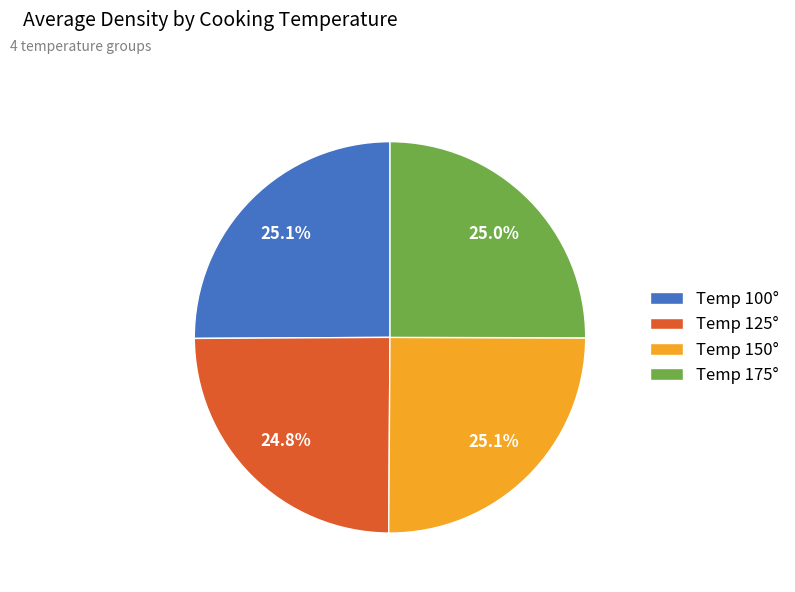

Approximately how many times larger is the value at Temp 125° compared to Temp 100°?

1.0